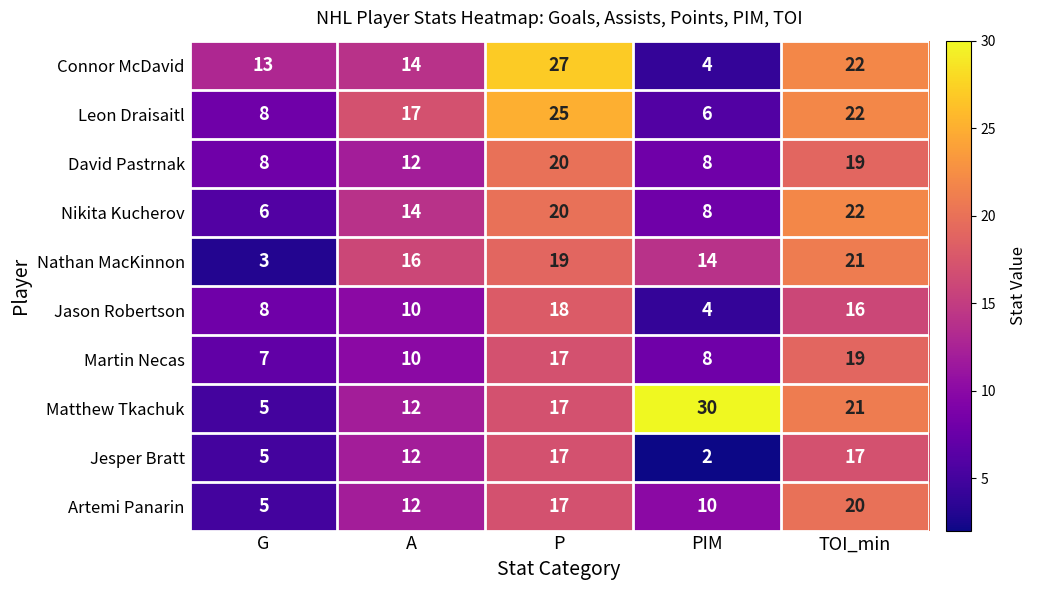

Which series has the widest spread of values?

Matthew Tkachuk